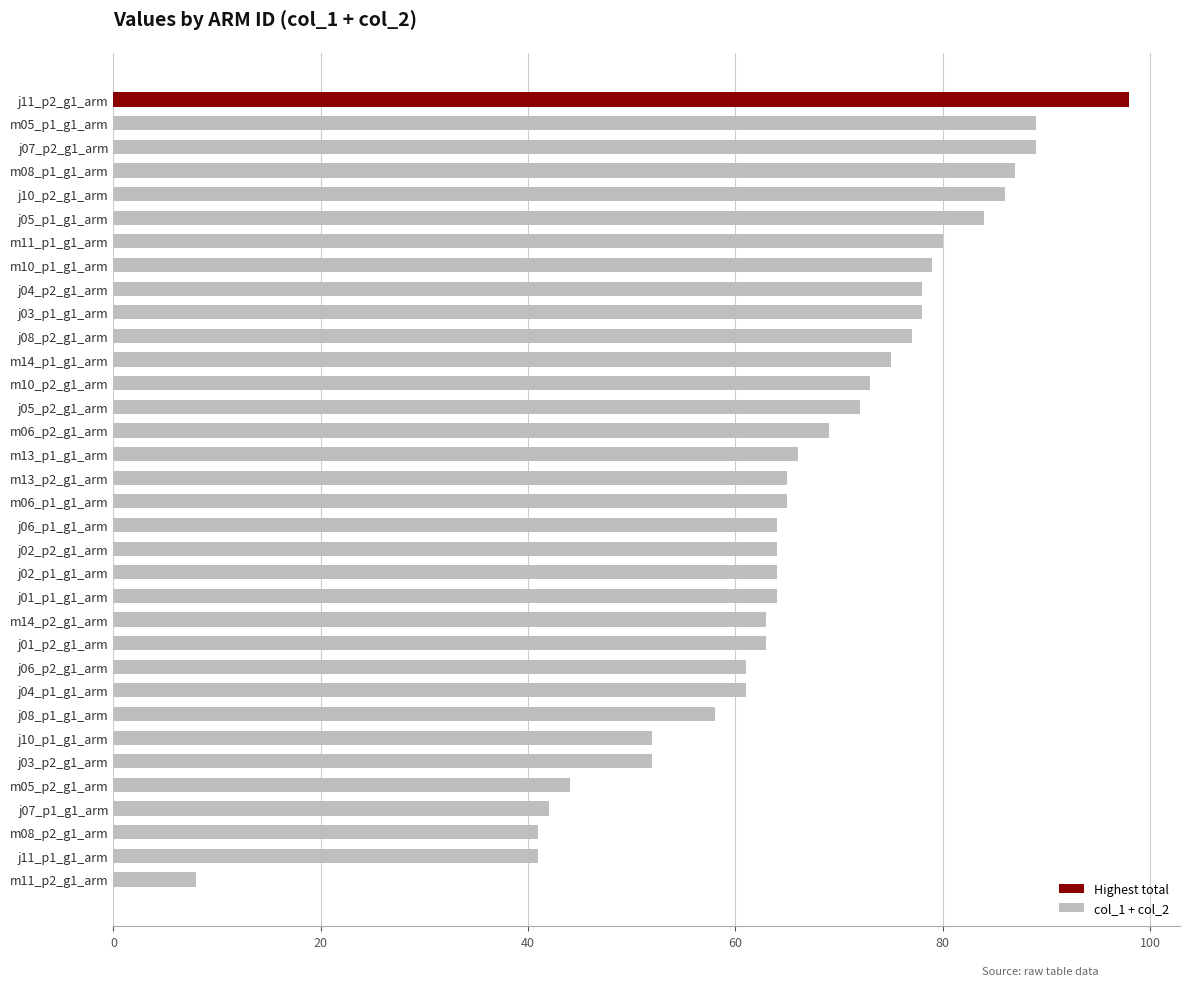

Read the value at m10_p2_g1_arm.

73